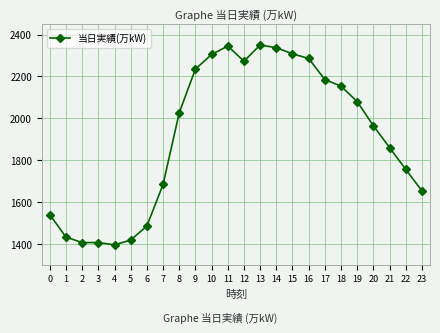

What is the difference between the maximum and minimum values?

953